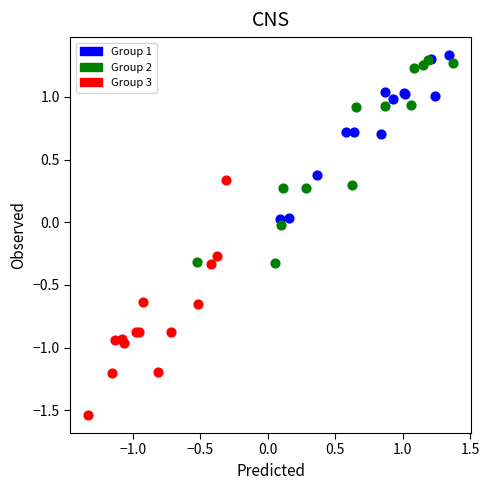

Which series has the largest Y range (max minus min)?

Group 3